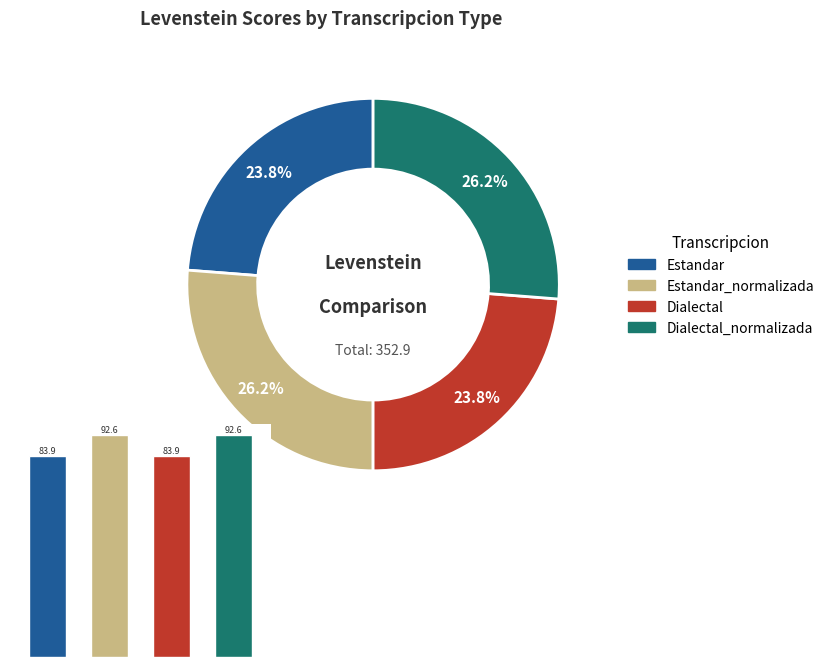

Is there a majority slice in this chart?

No